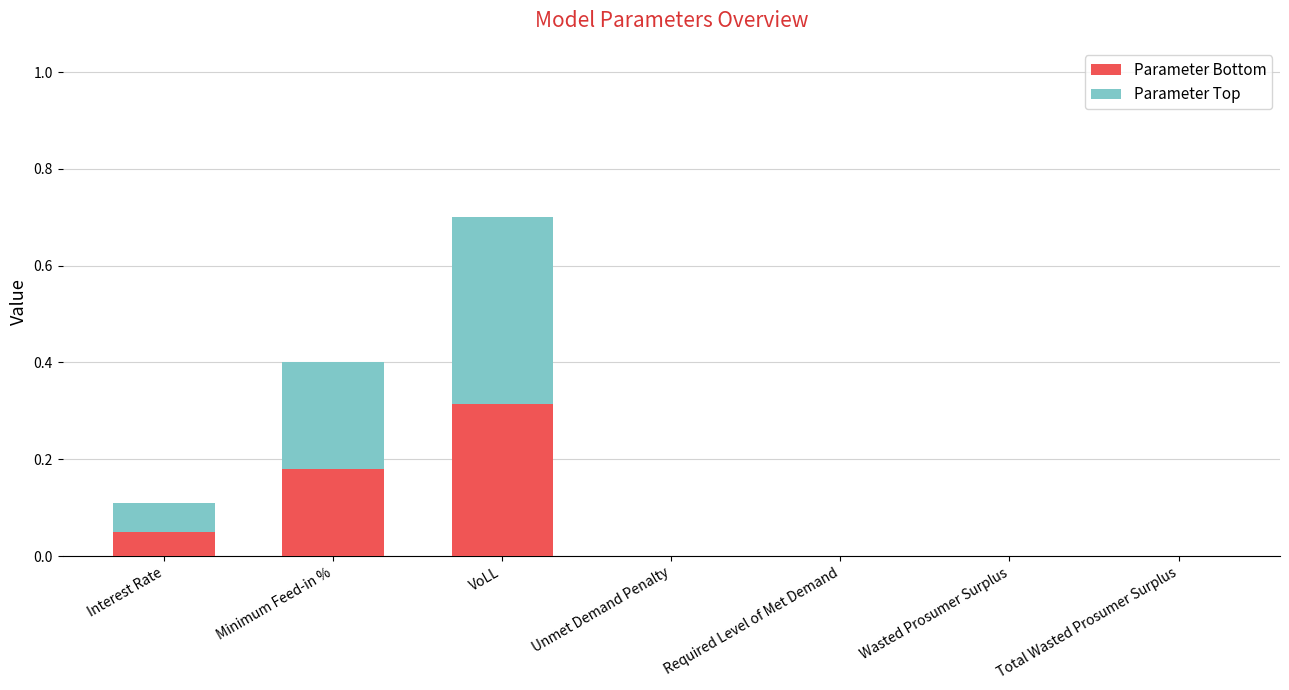

True or false: Parameter Bottom has a value of -0.2 at Required Level of Met Demand.

False